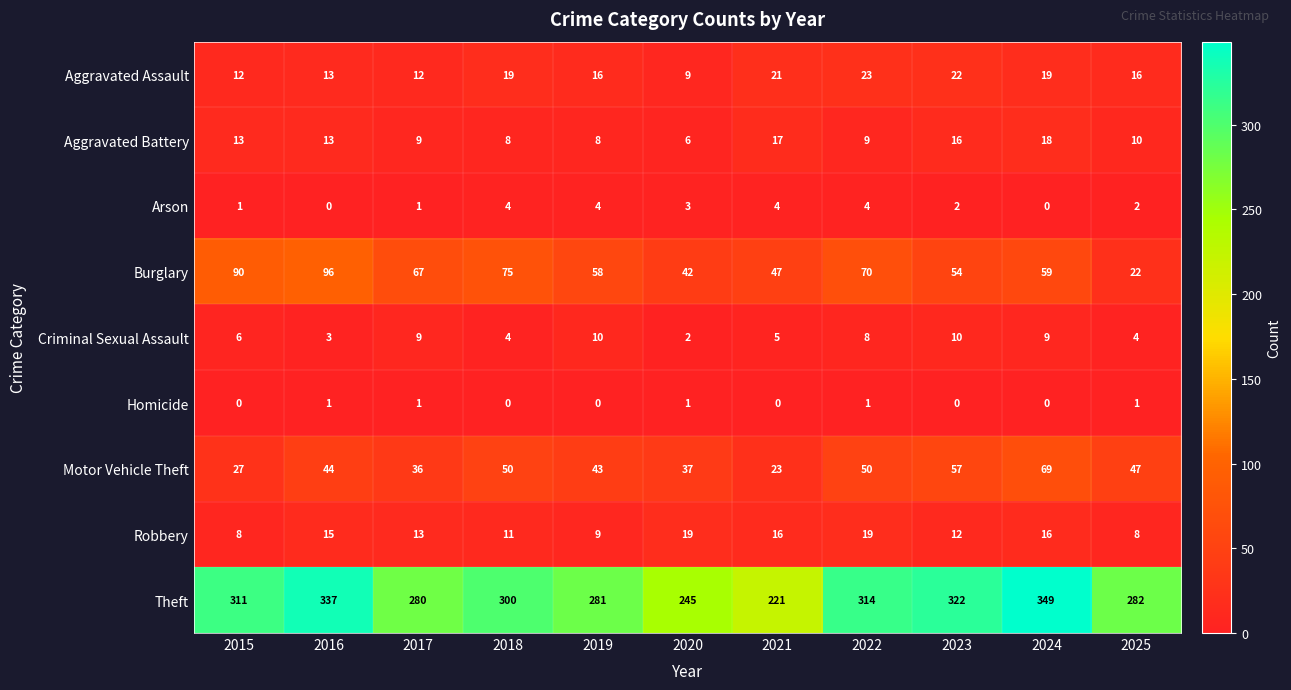

True or false: Burglary has a value of 58 at 2019.

True